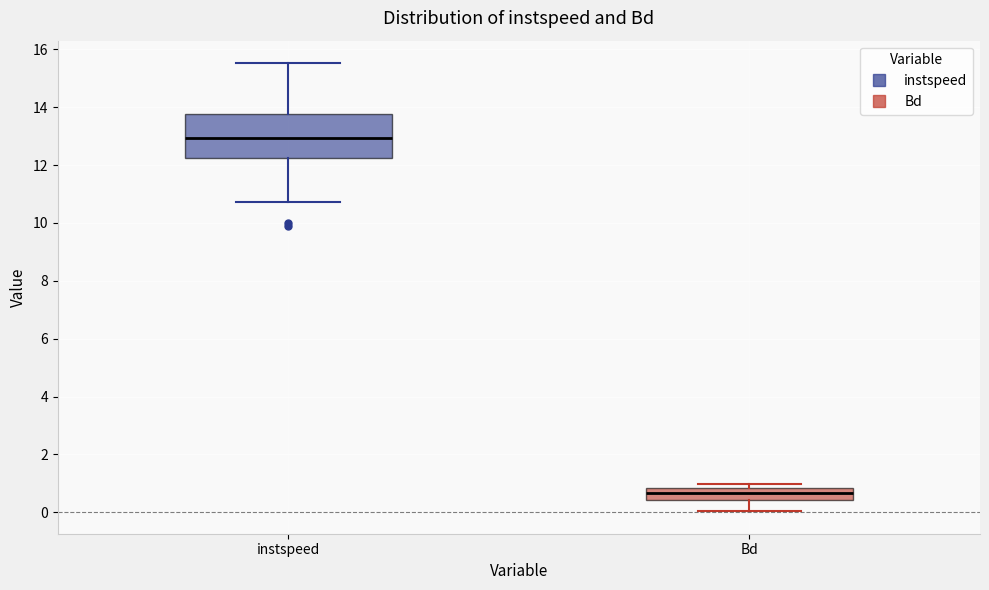

Reading left to right, read every box against the y-axis: the position of its median line, the range the box covers, and the ends of its whiskers. The values are not printed on the chart, so give them approximately, as read against the axis.

instspeed: median 13.0, box 12.2 to 13.8, whiskers 10.8 to 15.6
Bd: median 0.6, box 0.4 to 0.8, whiskers 0.0 to 1.0